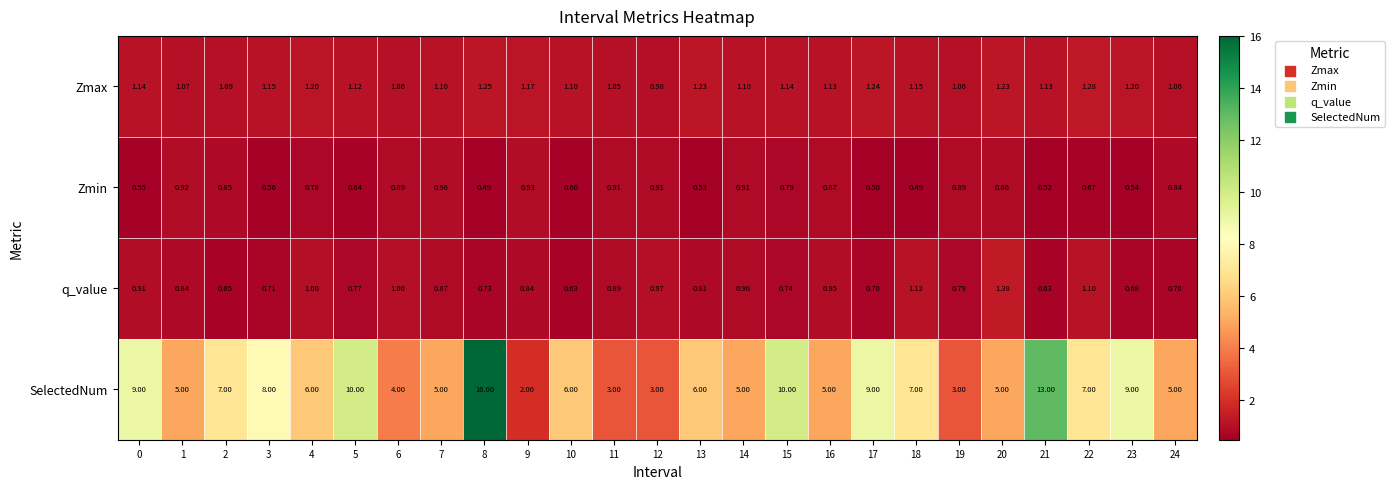

Between 0 and 24, which series saw the biggest shift?

SelectedNum